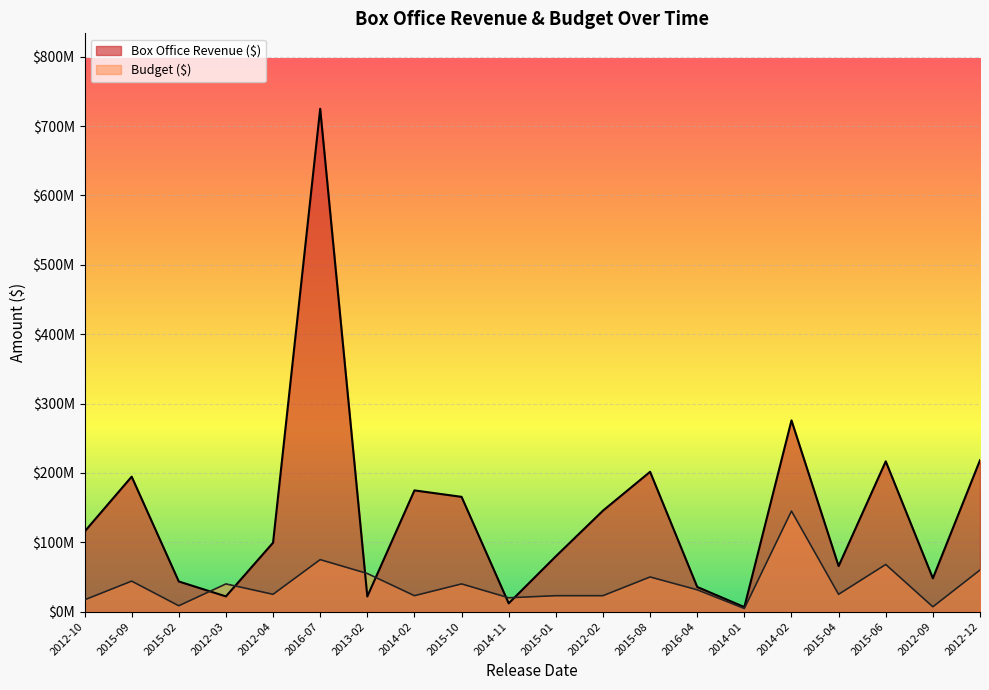

In Box Office Revenue ($), how many points are higher than both neighbors (excluding endpoints)?

6